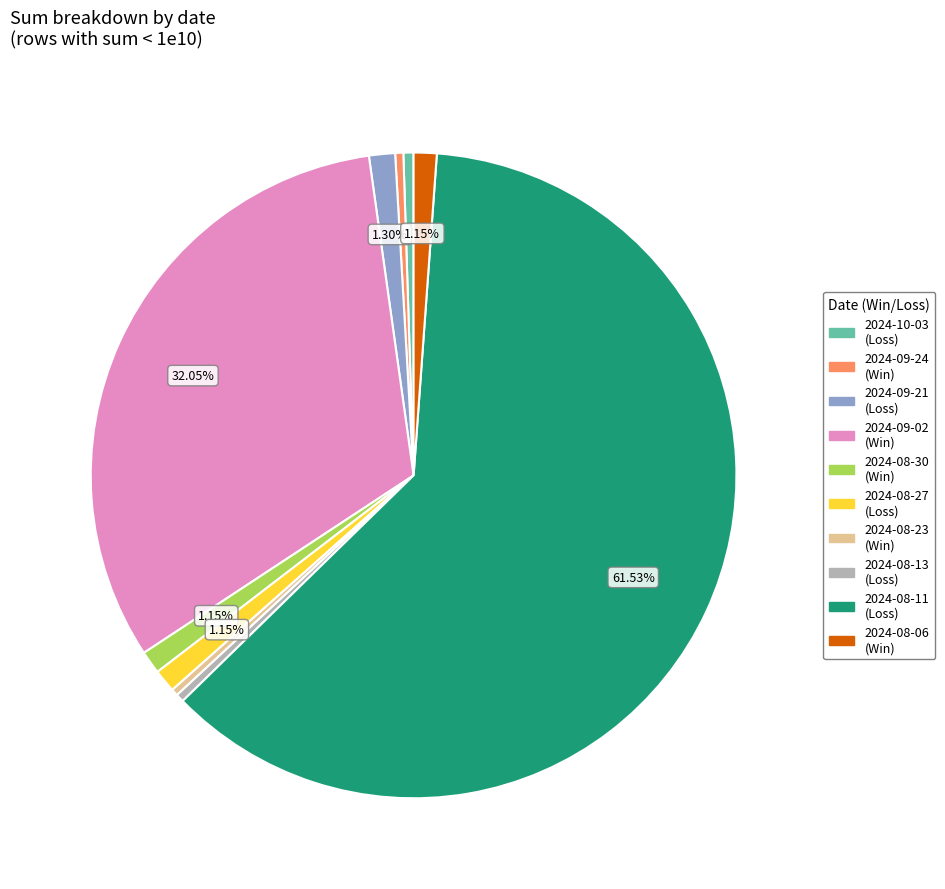

Between 2024-08-13 and 2024-08-27, which is larger?

2024-08-27